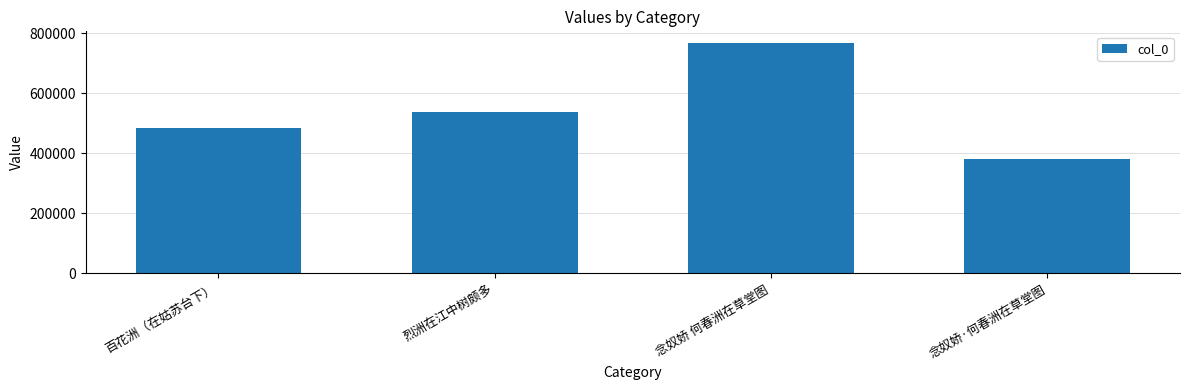

Reading left to right, what are all the values shown in this chart?

484582	539480	768750	380010